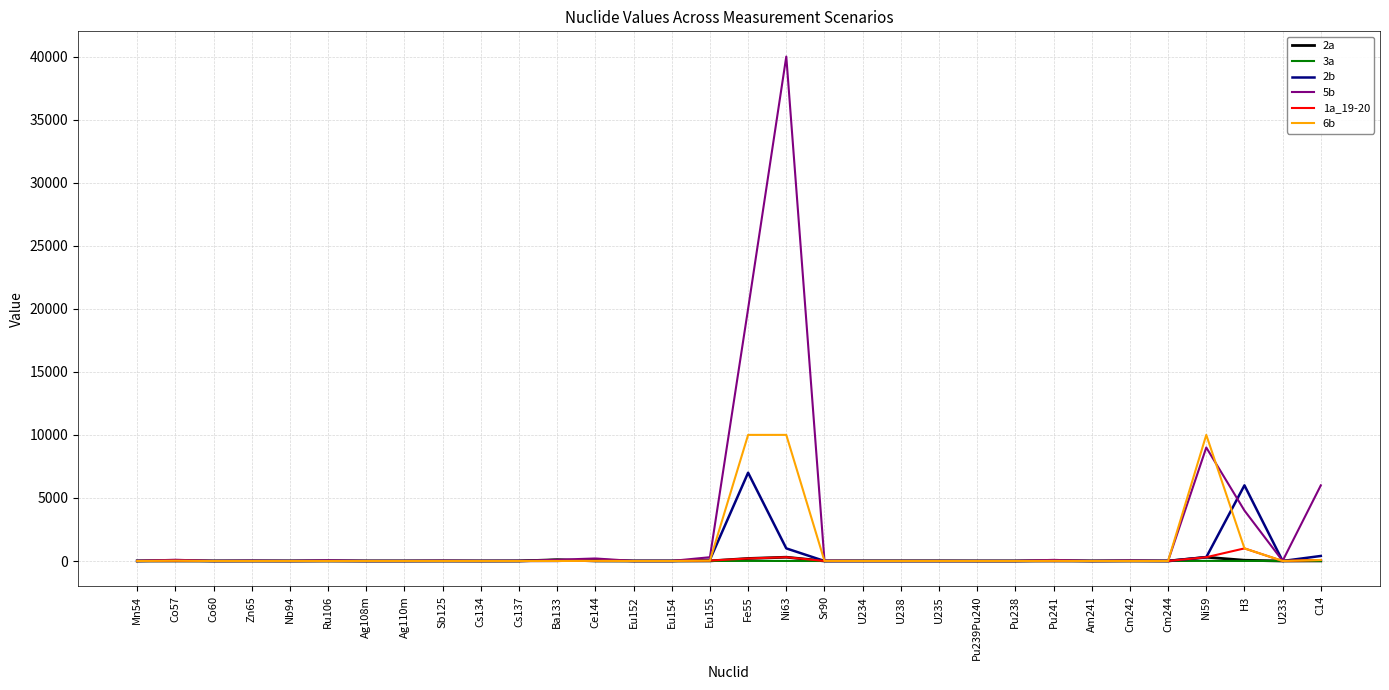

Does the chart display data point markers on the line(s)?

No